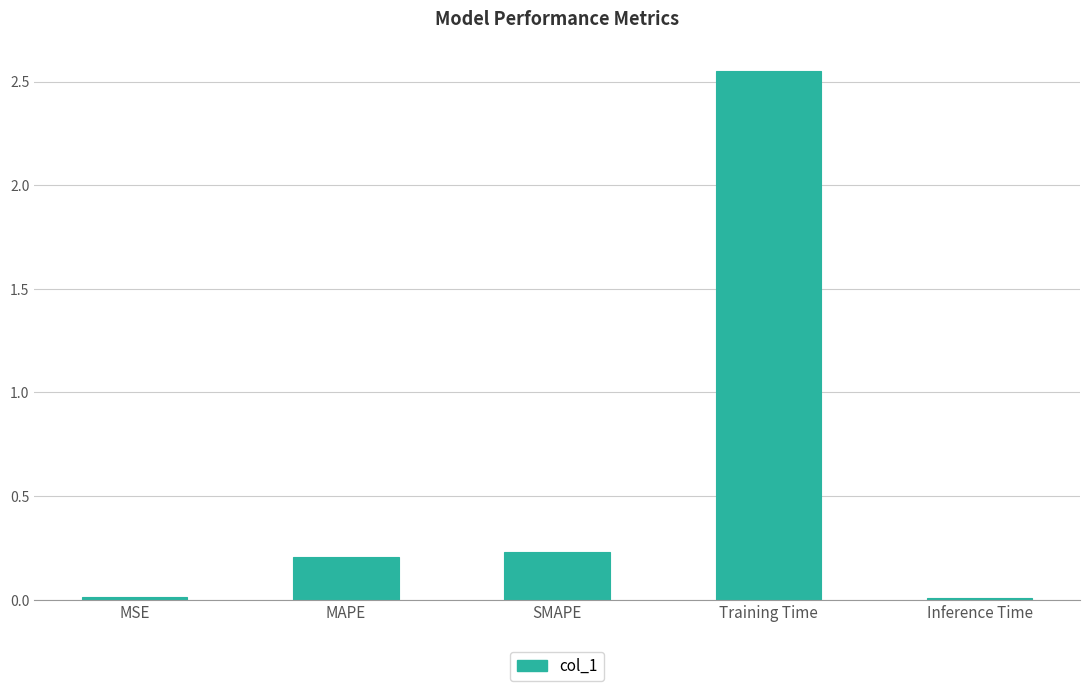

What is the change in value from SMAPE to Training Time?

+2.3